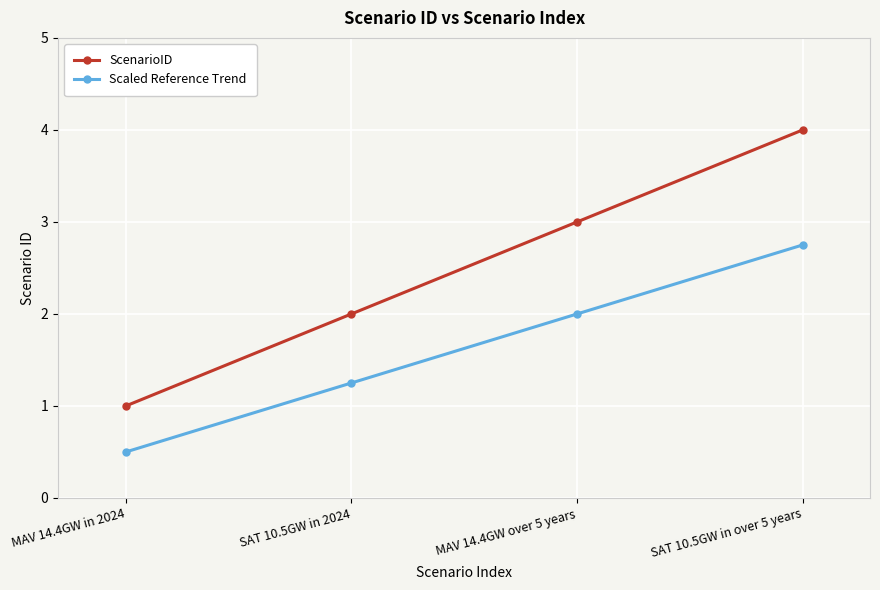

At which category is the sum across all series the highest?

SAT 10.5GW in over 5 years